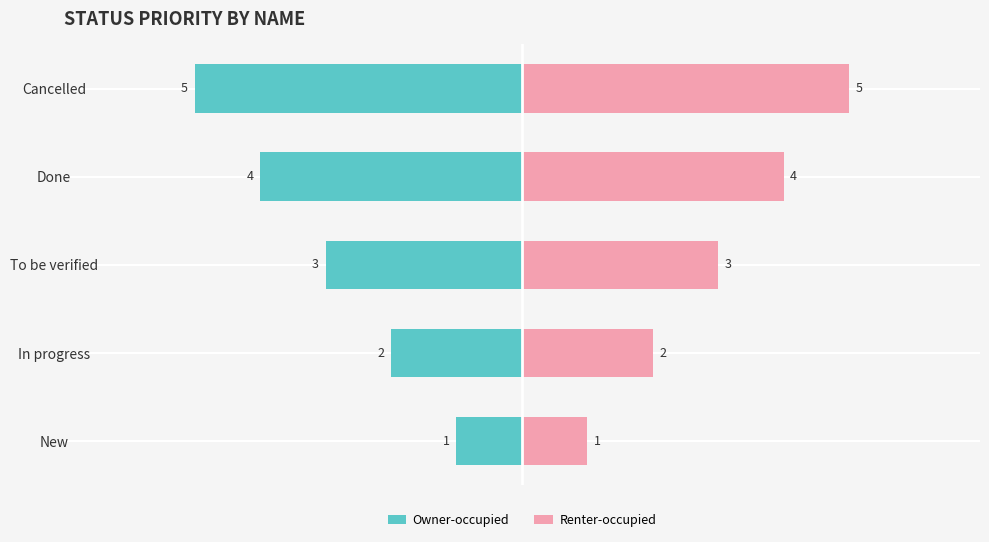

Which series has the largest range (max minus min)?

Owner-occupied